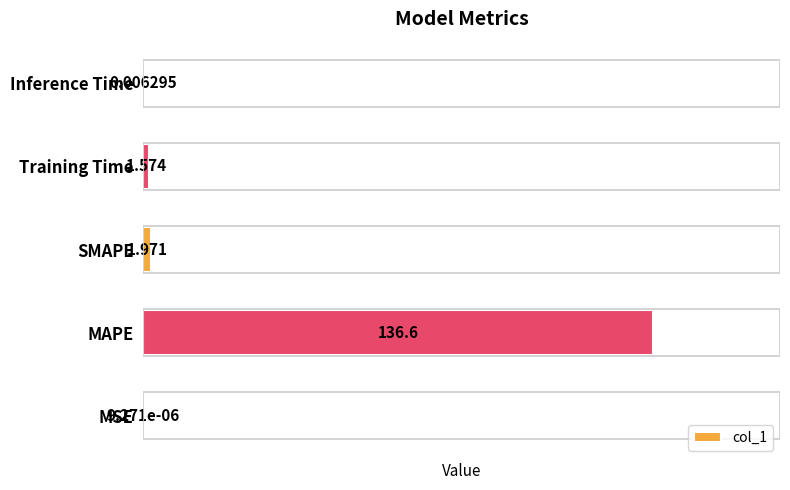

Which has a higher value, MSE or SMAPE?

SMAPE